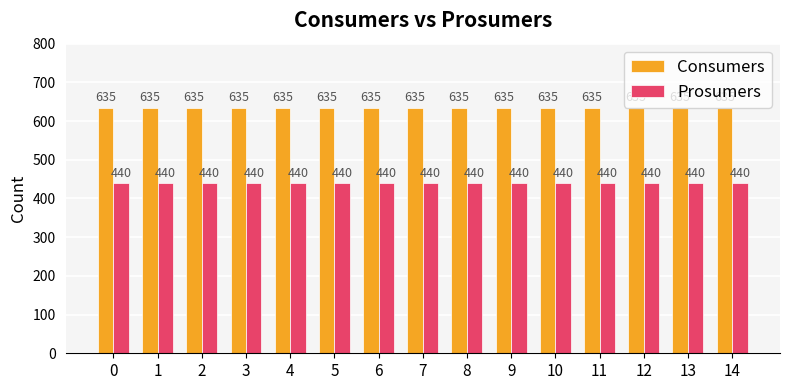

Are the bars horizontal?

No